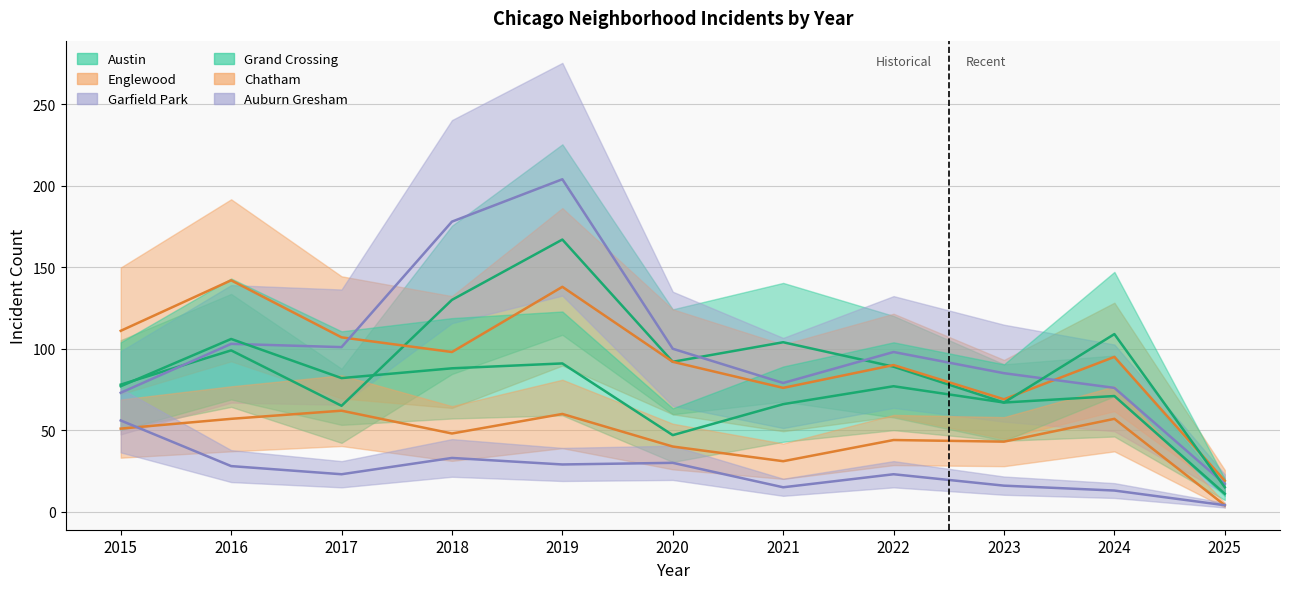

What is the sum of all Chatham values?

497